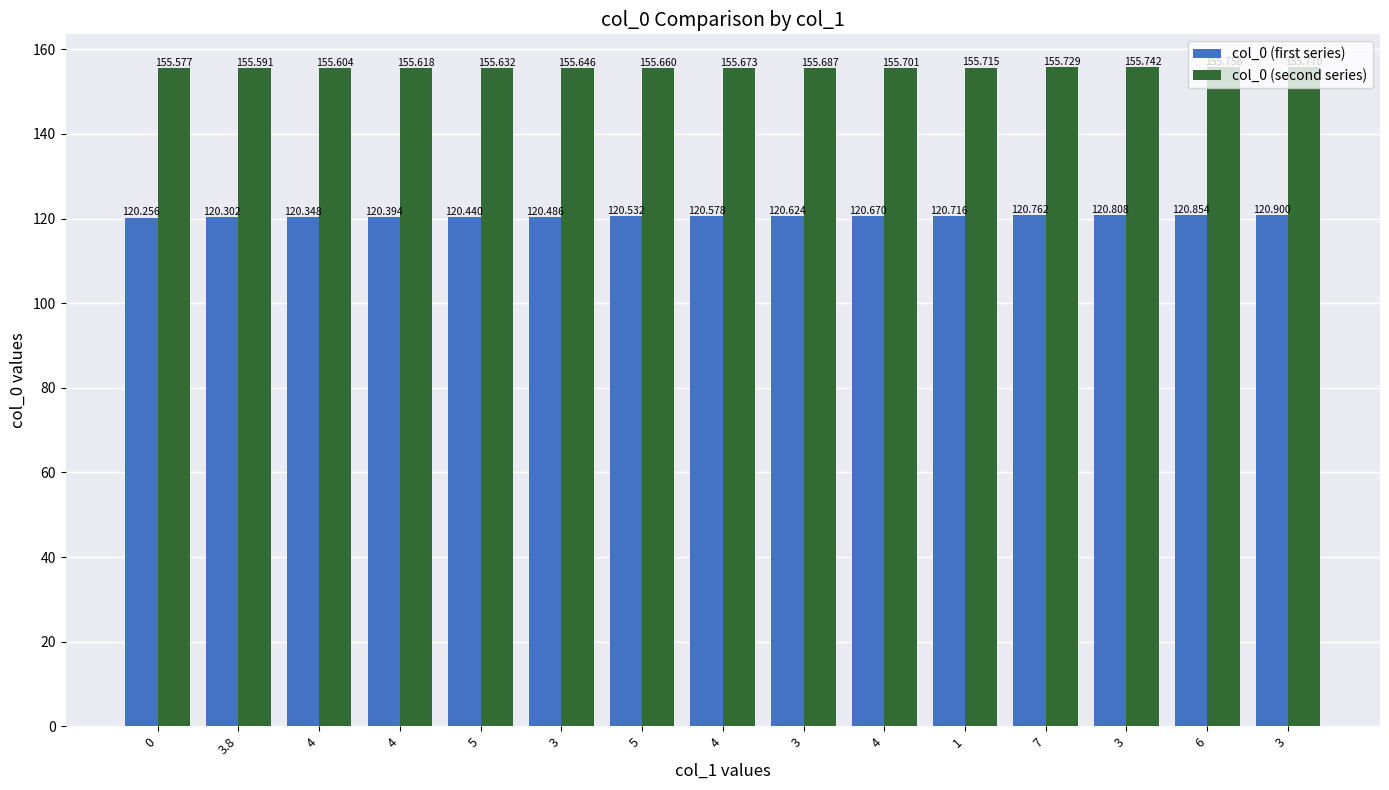

What is the difference between the highest and lowest values at 3.8?

35.3